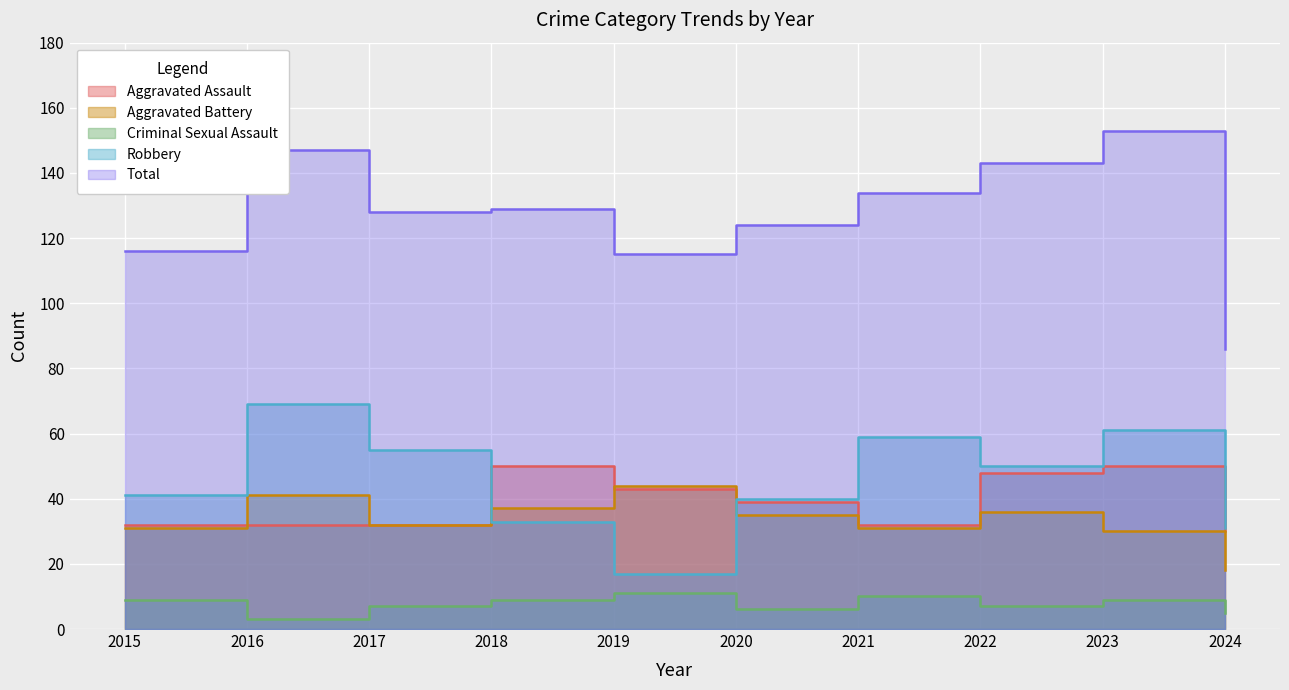

What is the difference between the Robbery values at 2021 and 2024?

28